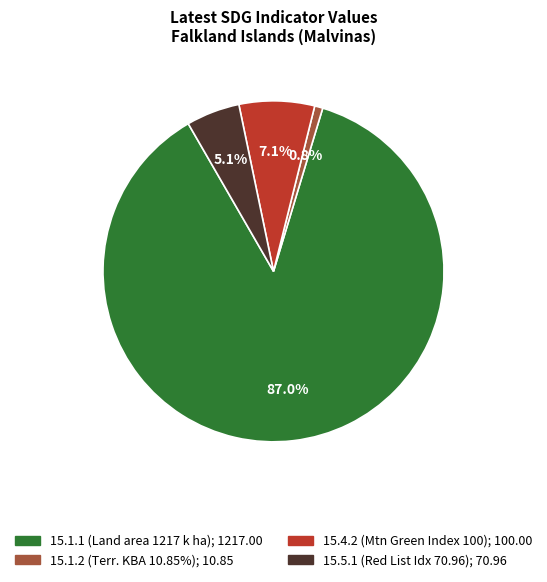

Does any single category account for the majority?

Yes